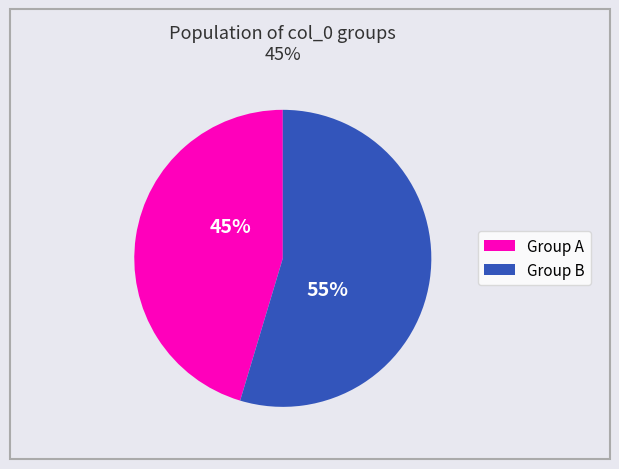

To the nearest percent, what percentage of the pie is Group B?

55%